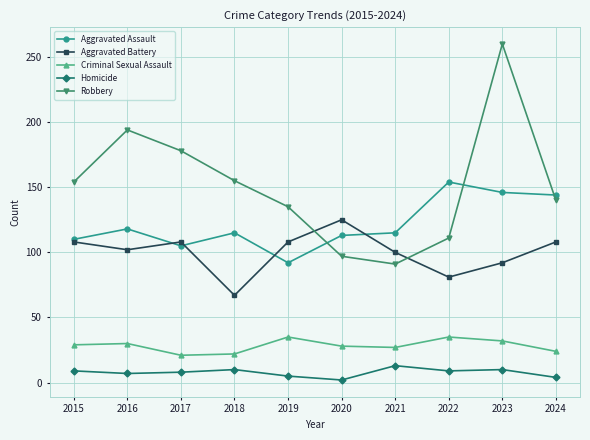

What is the difference between the maximum and second lowest values in the Criminal Sexual Assault series?

13